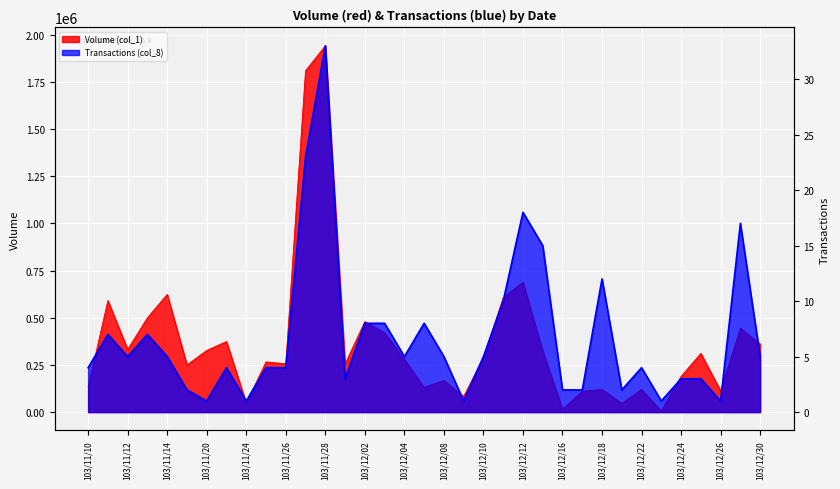

What is the lowest value of the Transactions (col_8) series?

1